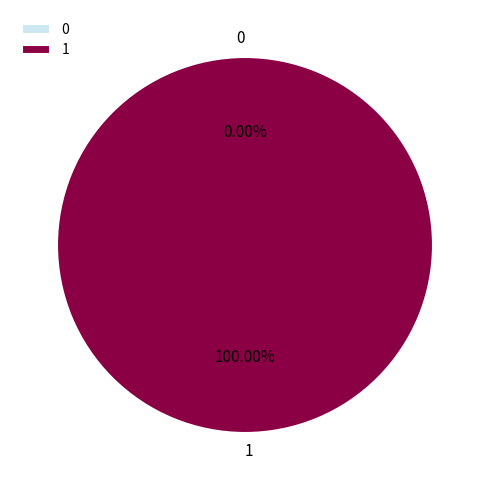

Rank the categories by value from lowest to highest.

0, 1